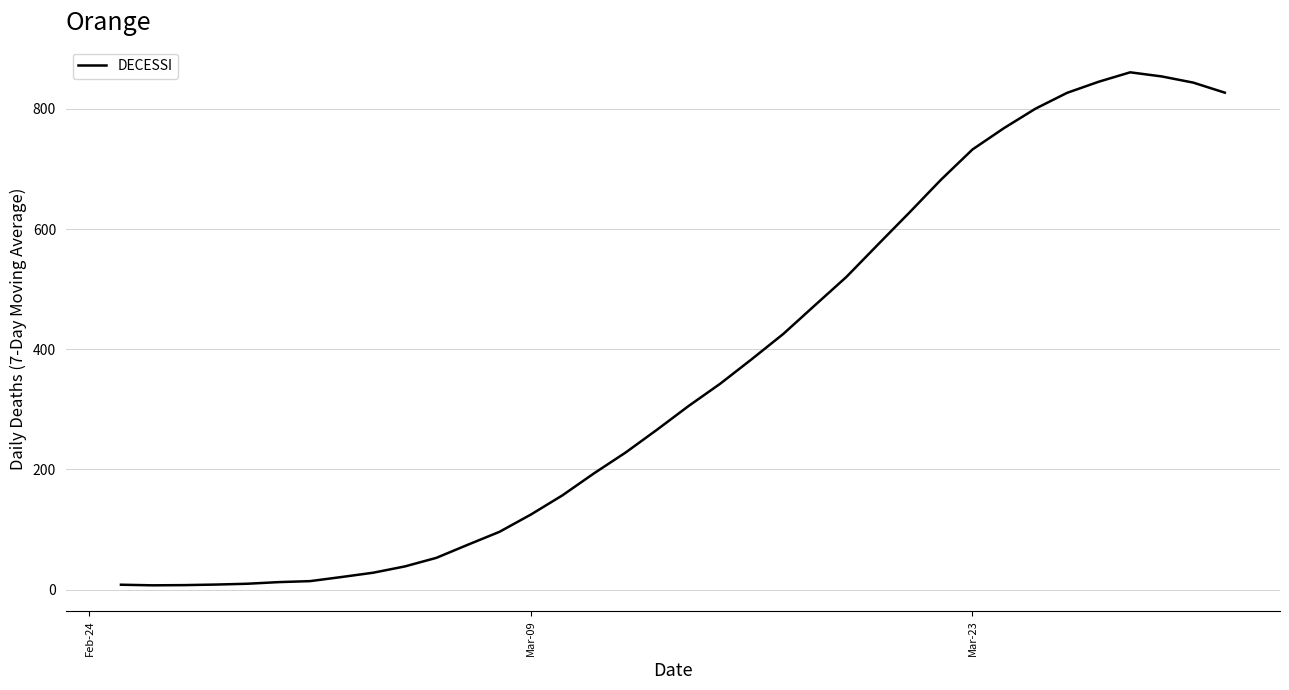

What is the greatest value displayed?

861.0